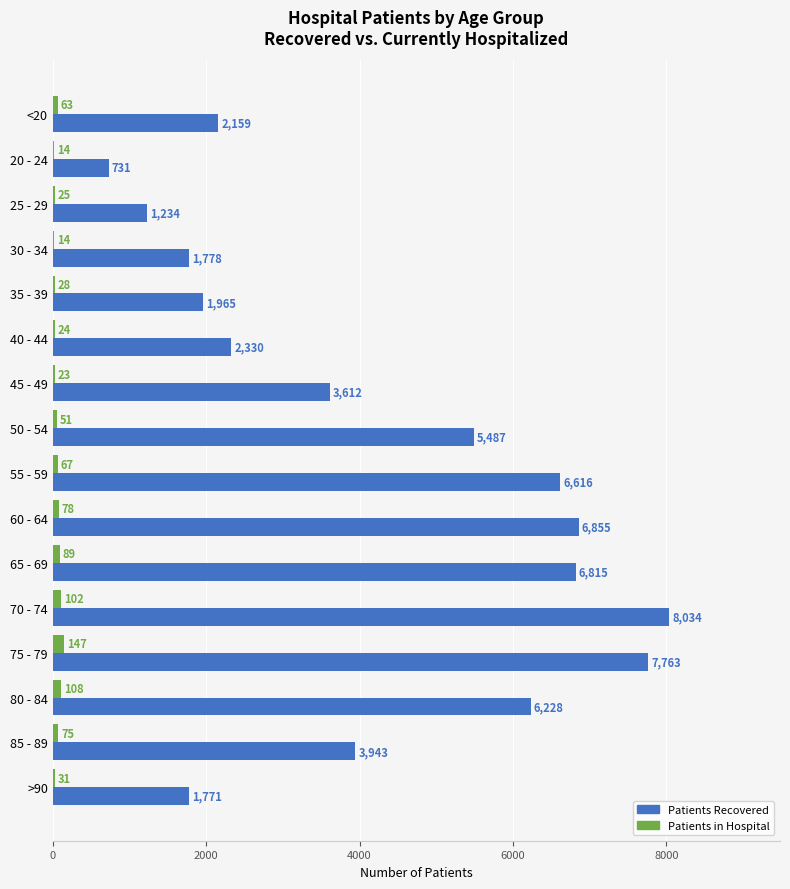

What is the maximum value shown in the chart?

8034